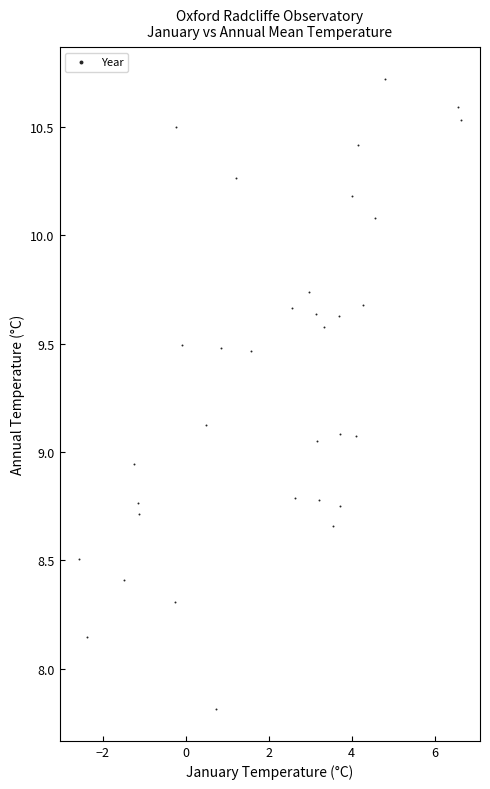

What is the range of Y values (max minus min)?

2.9